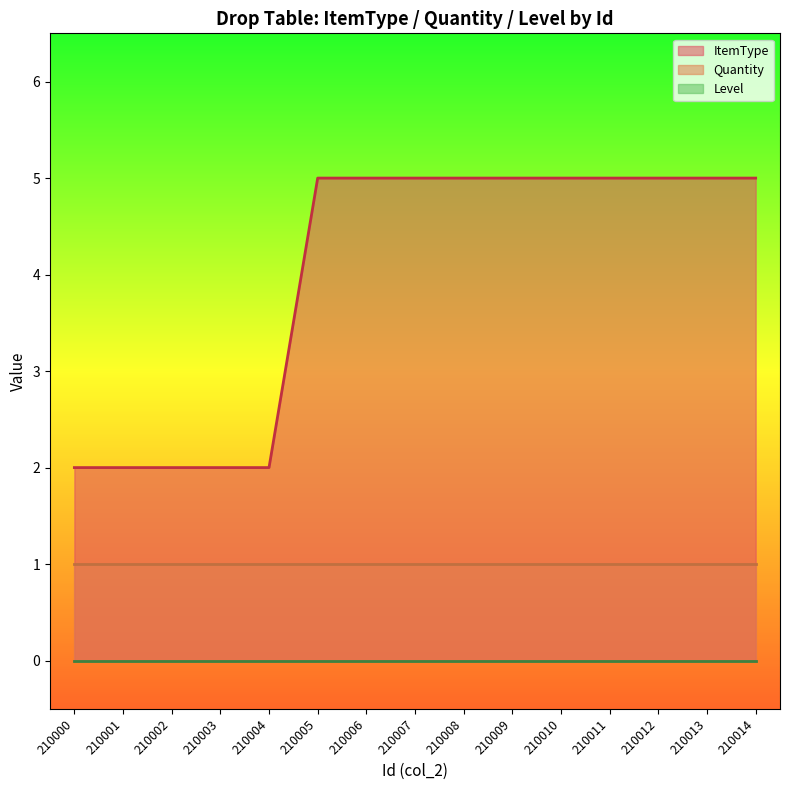

Does the chart display data point markers on the line(s)?

No